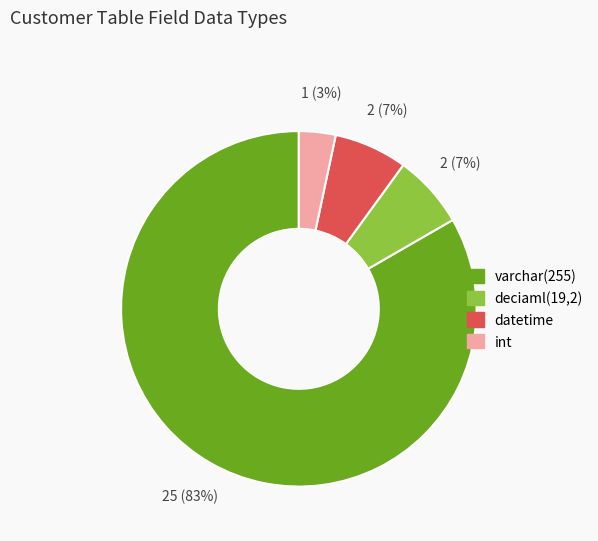

Do deciaml(19,2) and int together represent more than half of the pie?

No